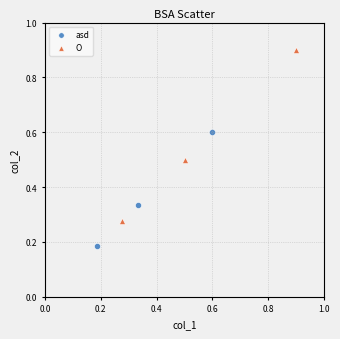

What are all the series names shown in the legend?

asd, O